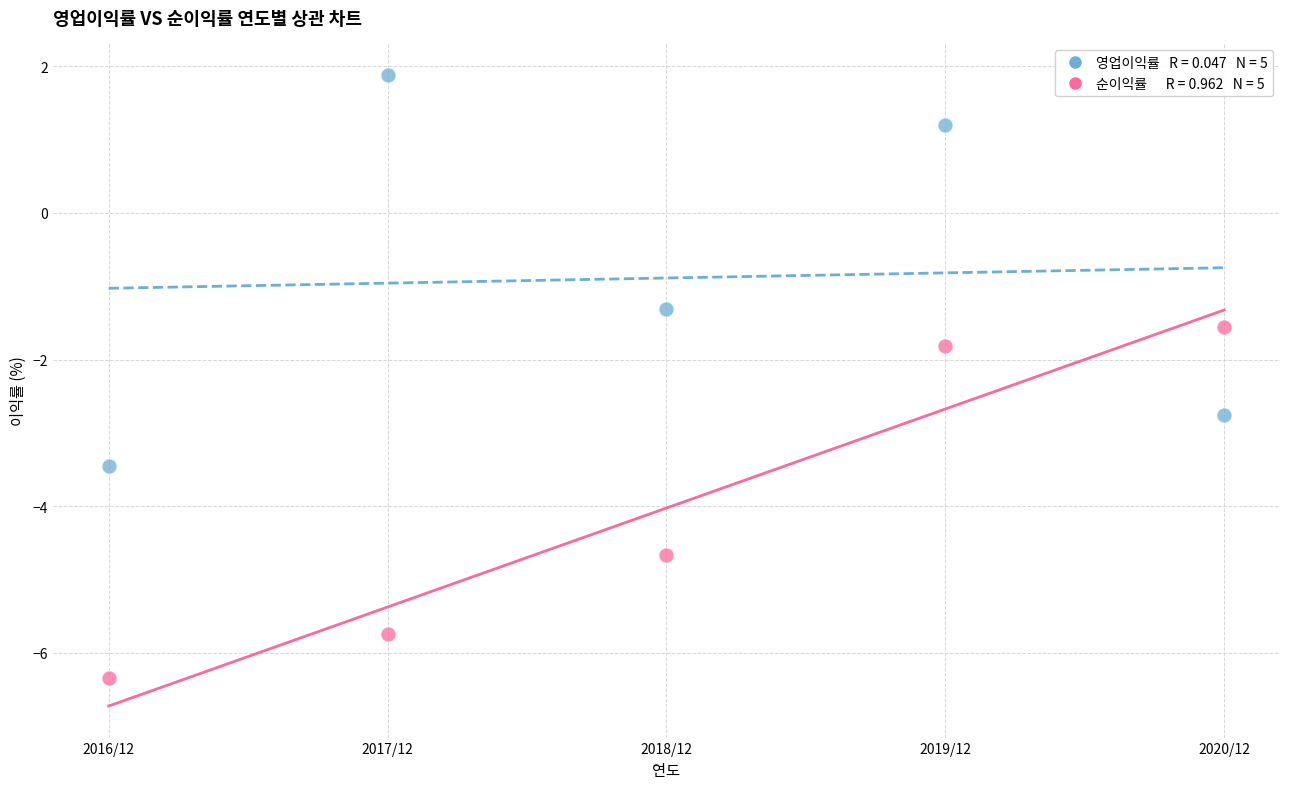

Across all series, what Y value is closest to -2?

-1.8